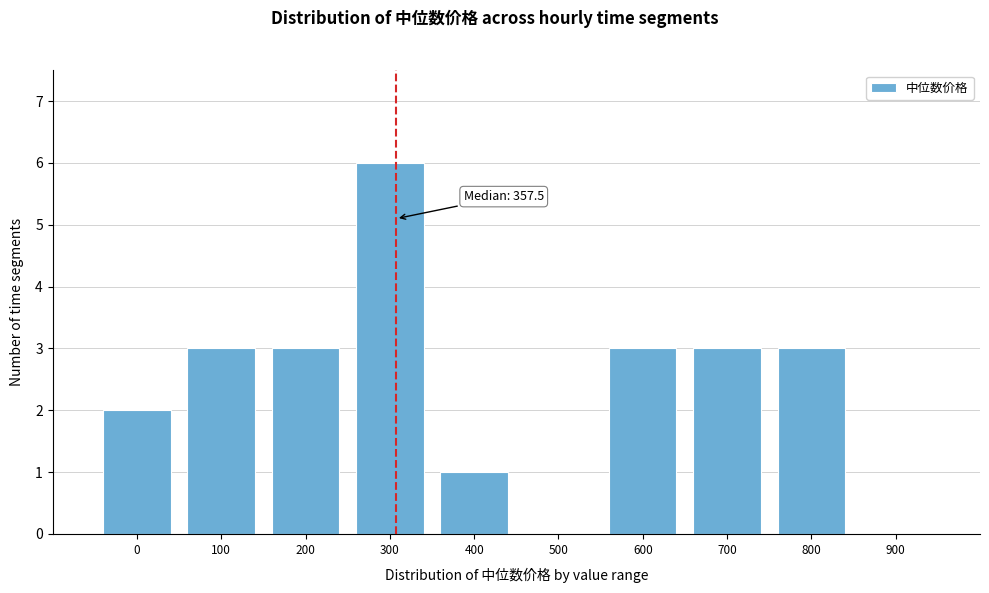

Reading right to left, transcribe all the data shown in this chart.

900=0	800=3	700=3	600=3	500=0	400=1	300=6	200=3	100=3	0=2